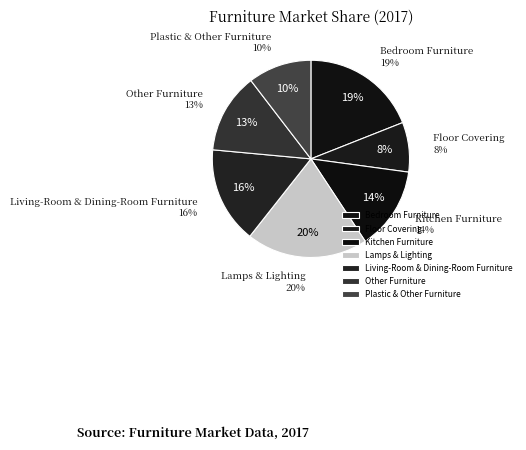

How many slices are in this pie chart?

7